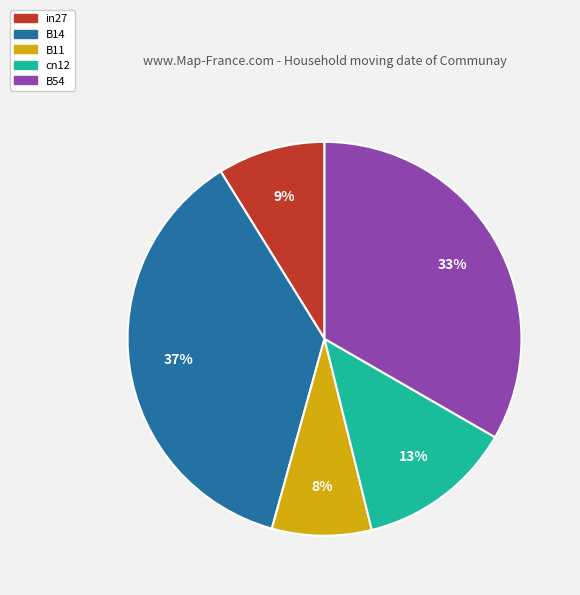

Which has a higher value, in27 or cn12?

cn12